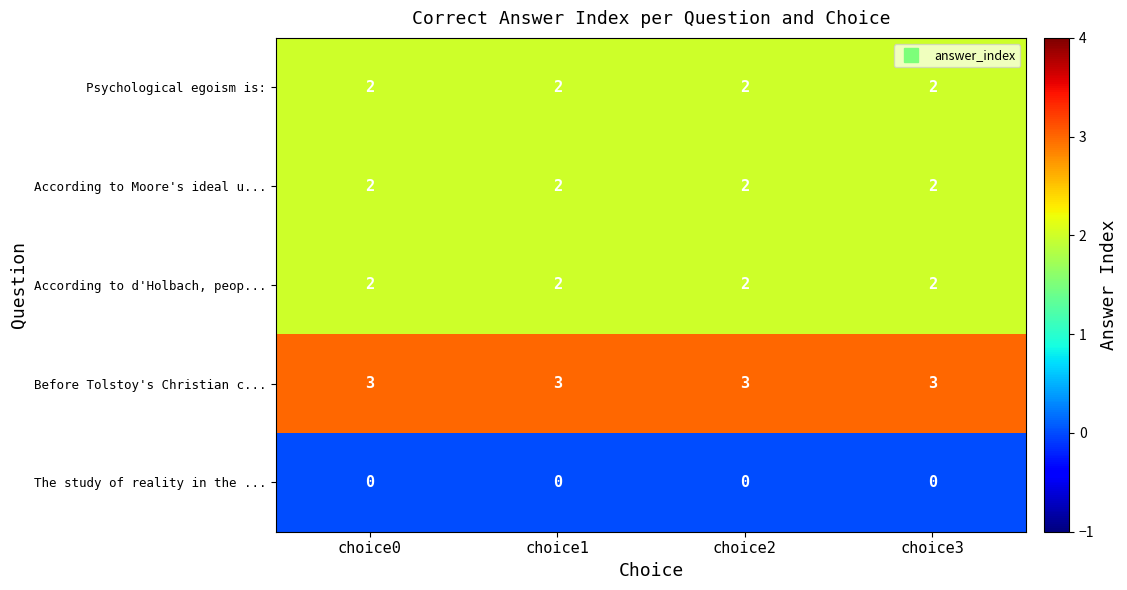

What is the difference between the highest and lowest values at choice3?

3